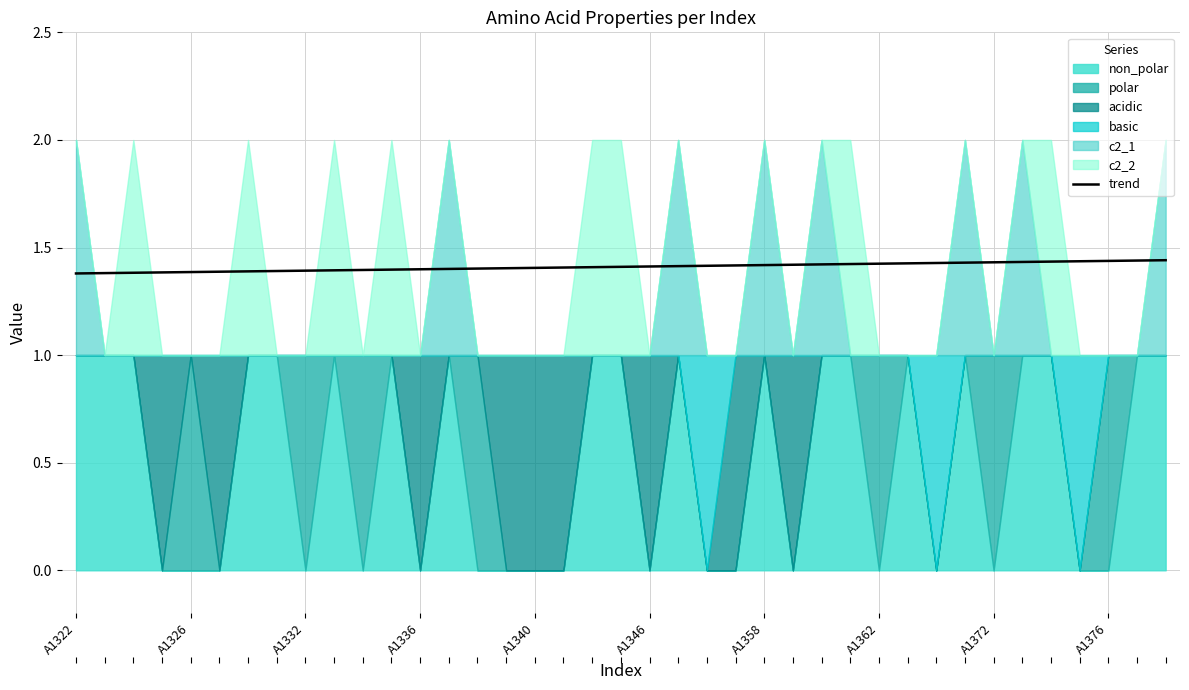

True or false: the data shows 0.8 at 13.

False